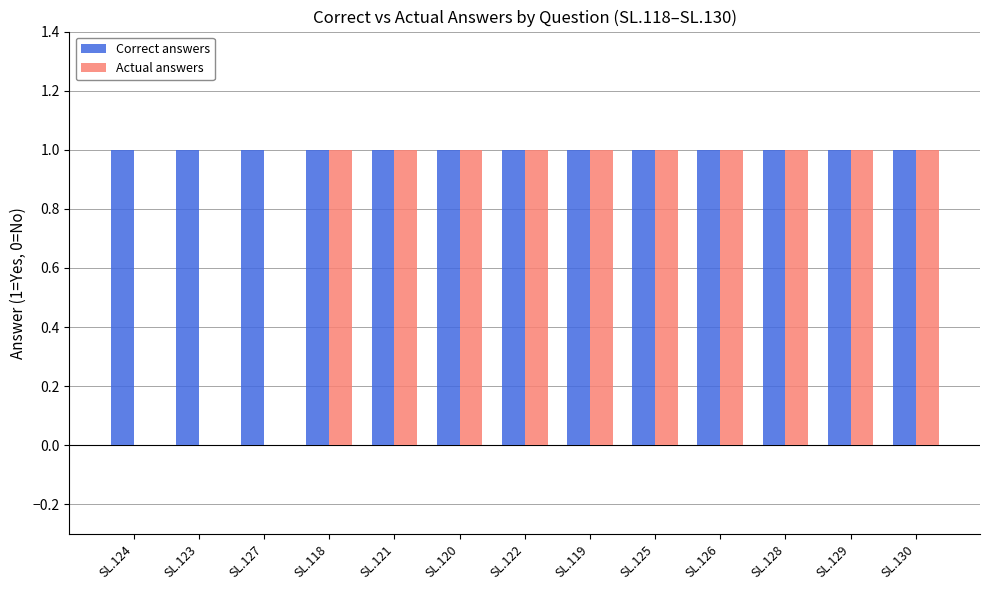

Read the Correct answers value at SL.125.

1